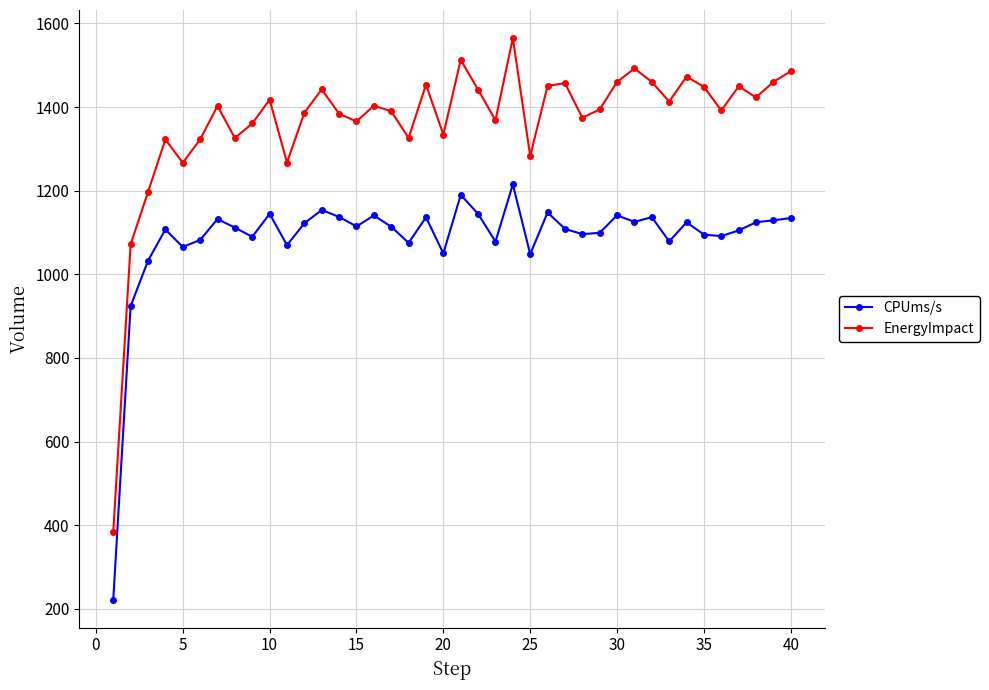

List the series in order of their peak value, lowest first.

CPUms/s, EnergyImpact